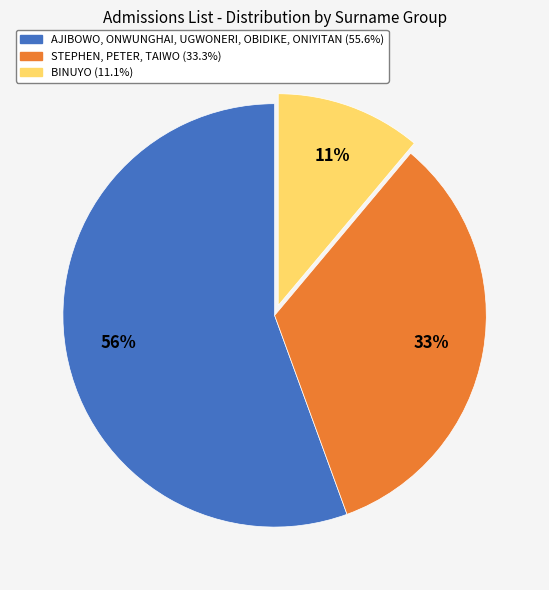

What percentage is the BINUYO (11.1%) slice, to the nearest percent?

11%